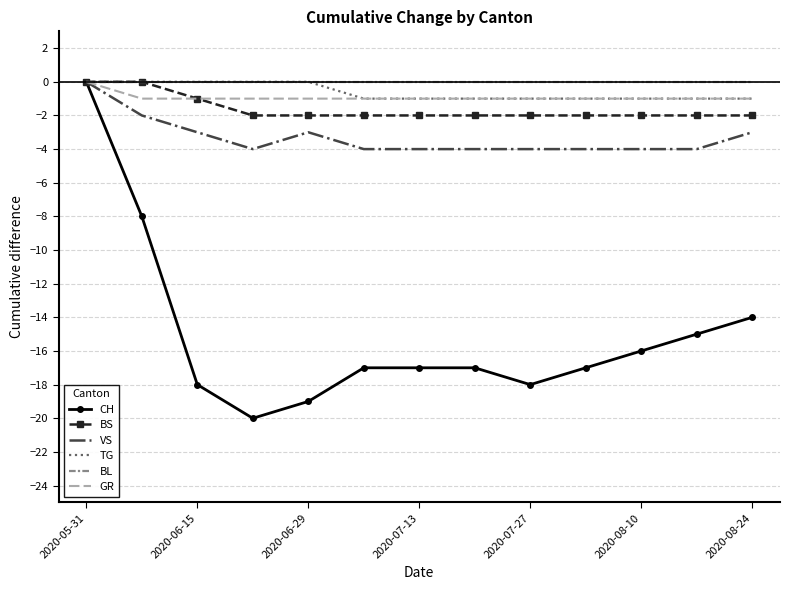

Reading right to left, extract all data points from this chart.

CH: -14	-15	-16	-17	-18	-17	-17	-17	-19	-20	-18	-8	0
BS: -2	-2	-2	-2	-2	-2	-2	-2	-2	-2	-1	0	0
VS: -3	-4	-4	-4	-4	-4	-4	-4	-3	-4	-3	-2	0
TG: -1	-1	-1	-1	-1	-1	-1	-1	0	0	0	0	0
BL: 0	0	0	0	0	0	0	0	0	0	0	0	0
GR: -1	-1	-1	-1	-1	-1	-1	-1	-1	-1	-1	-1	0